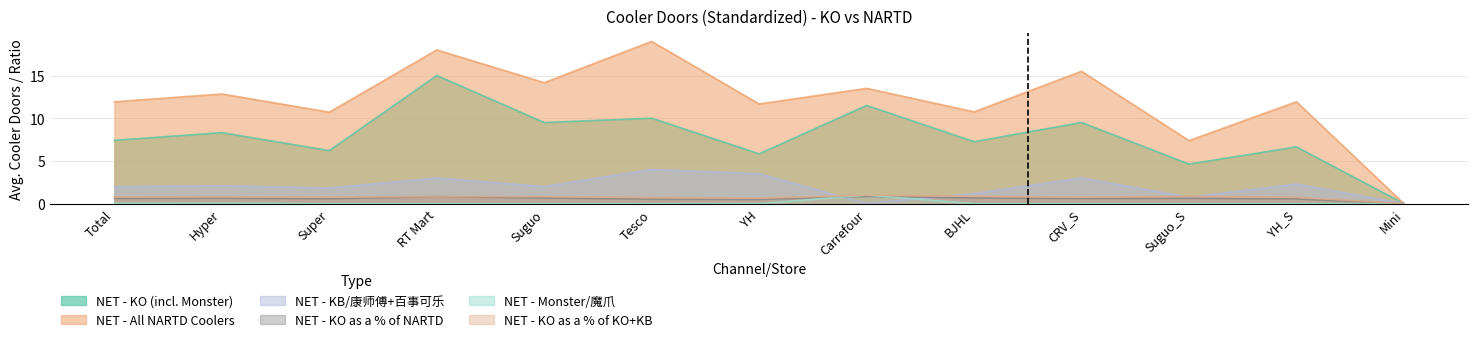

Which series has the largest range (max minus min)?

NET - All NARTD Coolers